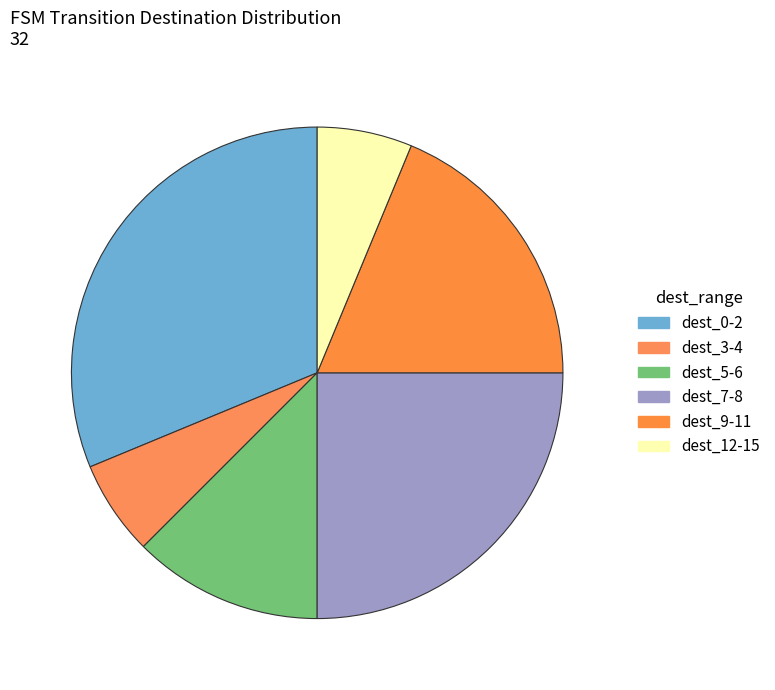

Count the number of slices in the pie.

6